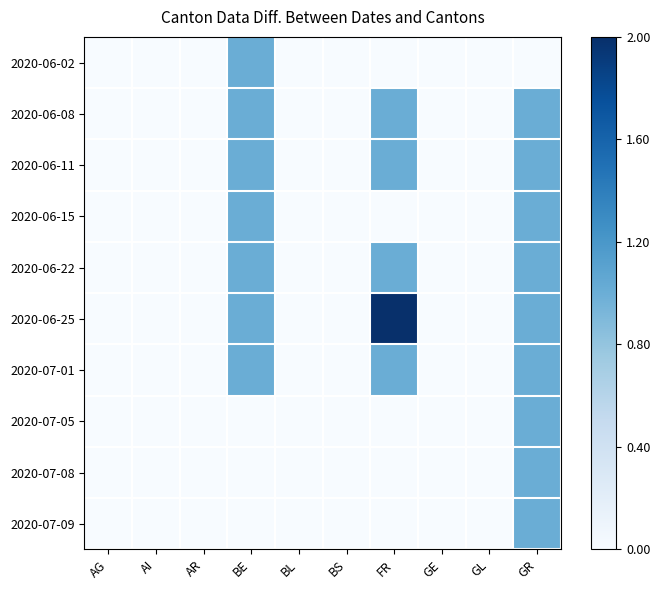

What is the maximum value shown in the chart?

2